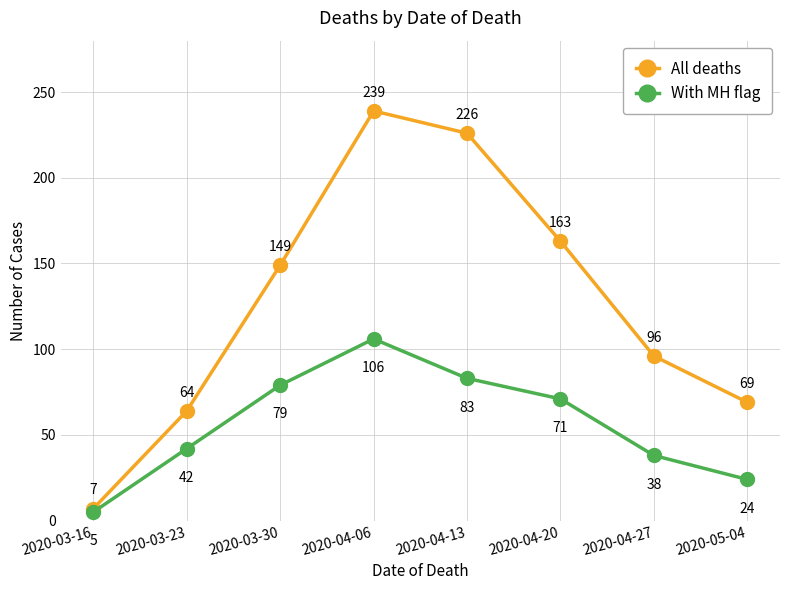

What is the minimum value for With MH flag?

5